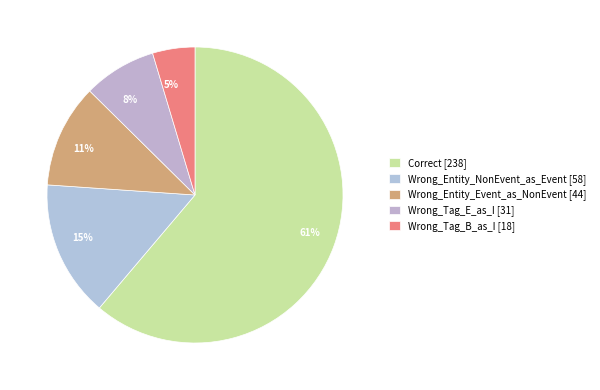

Rank the categories by value from lowest to highest.

Wrong_Tag_B_as_I, Wrong_Tag_E_as_I, Wrong_Entity_Event_as_NonEvent, Wrong_Entity_NonEvent_as_Event, Correct